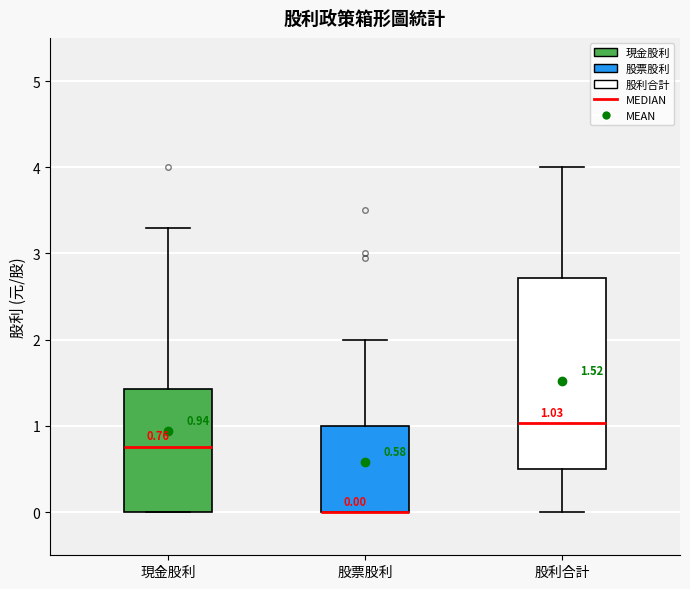

Comparing the boxes themselves (not the whiskers), which one is the tallest?

股利合計